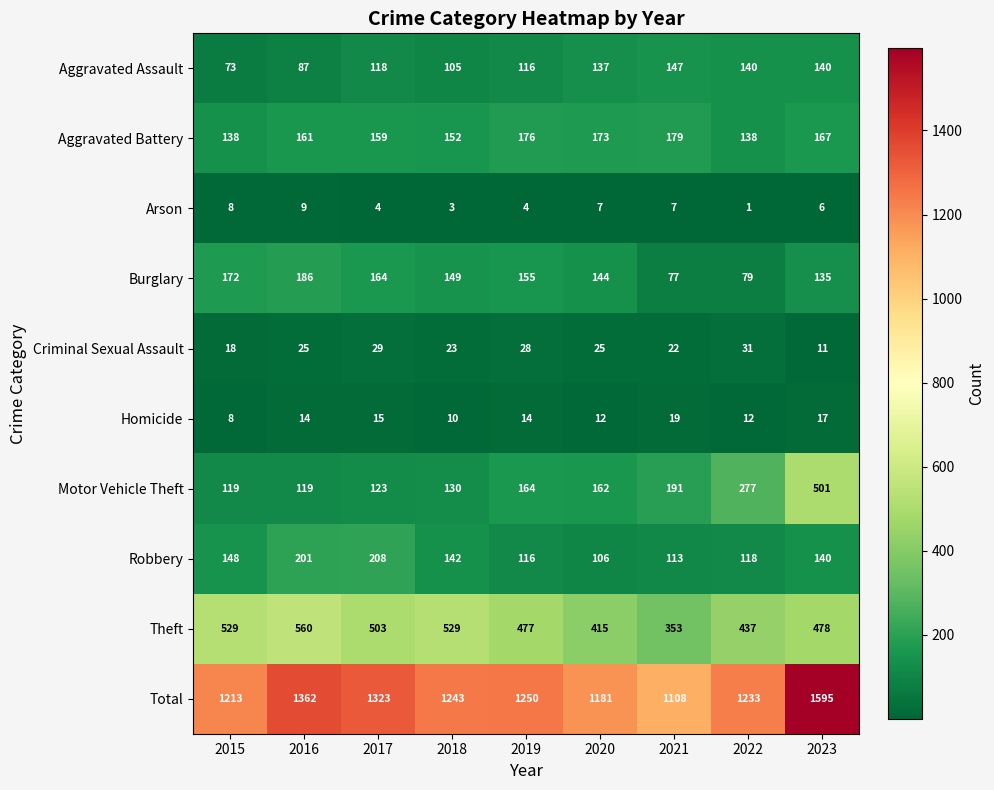

What is the difference between the highest and lowest values at 2016?

1353